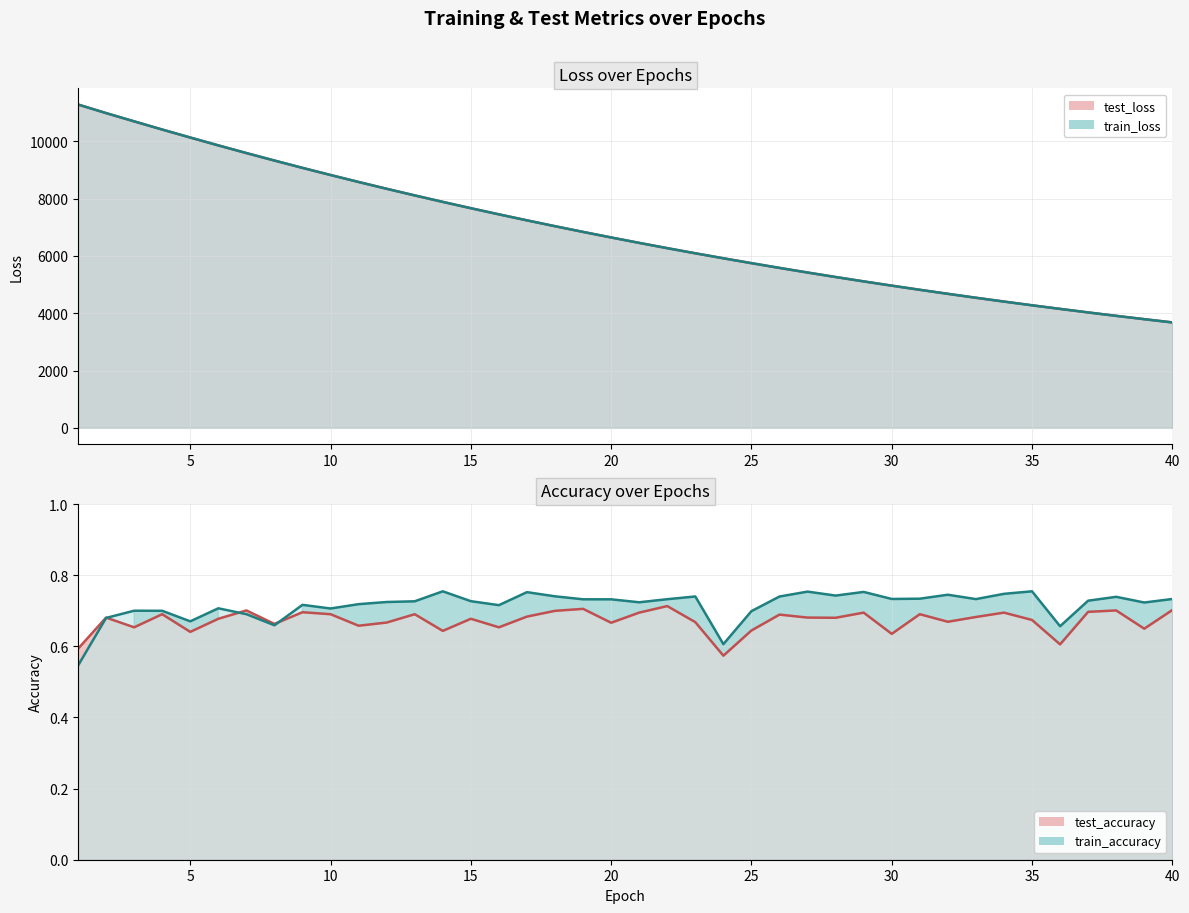

Reading right to left, transcribe all the data shown in this chart.

test_loss_line: 3680.2	3793.4	3909.5	4029.0	4152.7	4278.3	4408.0	4541.4	4678.4	4819.3	4964.2	5112.6	5265.4	5422.2	5583.3	5749.2	5919.4	6093.4	6272.6	6456.8	6646.1	6839.9	7039.0	7243.2	7453.1	7667.8	7888.0	8114.1	8345.5	8583.1	8826.4	9075.5	9331.3	9592.6	9860.5	10135.1	10413.6	10699.3	10987.9	11287.4
train_loss_line: 3680.1	3793.2	3909.4	4028.9	4152.3	4278.0	4407.8	4541.3	4678.2	4819.2	4964.0	5112.4	5265.2	5422.0	5583.1	5748.9	5919.0	6093.2	6272.5	6456.7	6645.9	6839.8	7038.9	7243.0	7452.9	7667.6	7887.8	8114.2	8345.3	8583.0	8826.4	9075.6	9331.5	9592.8	9860.7	10135.1	10413.8	10699.6	10988.4	11288.3
test_accuracy_line: 0.7	0.6	0.7	0.7	0.6	0.7	0.7	0.7	0.7	0.7	0.6	0.7	0.7	0.7	0.7	0.6	0.6	0.7	0.7	0.7	0.7	0.7	0.7	0.7	0.7	0.7	0.6	0.7	0.7	0.7	0.7	0.7	0.7	0.7	0.7	0.6	0.7	0.7	0.7	0.6
train_accuracy_line: 0.7	0.7	0.7	0.7	0.7	0.8	0.7	0.7	0.7	0.7	0.7	0.8	0.7	0.8	0.7	0.7	0.6	0.7	0.7	0.7	0.7	0.7	0.7	0.8	0.7	0.7	0.8	0.7	0.7	0.7	0.7	0.7	0.7	0.7	0.7	0.7	0.7	0.7	0.7	0.5